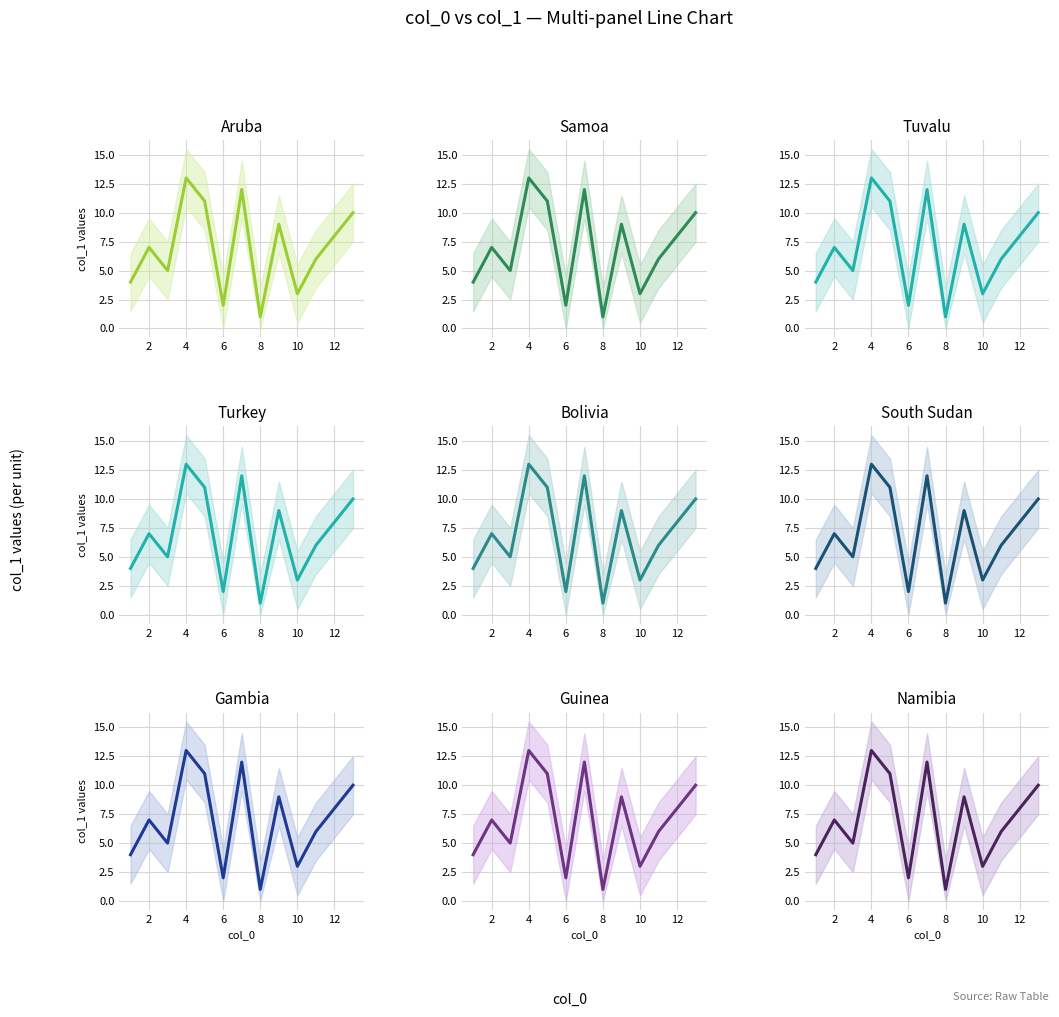

What is the sum of all values?

91